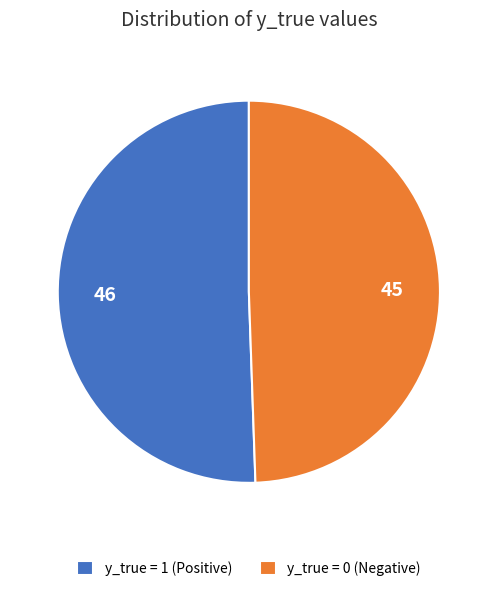

What is the majority slice?

y_true = 1 (Positive)